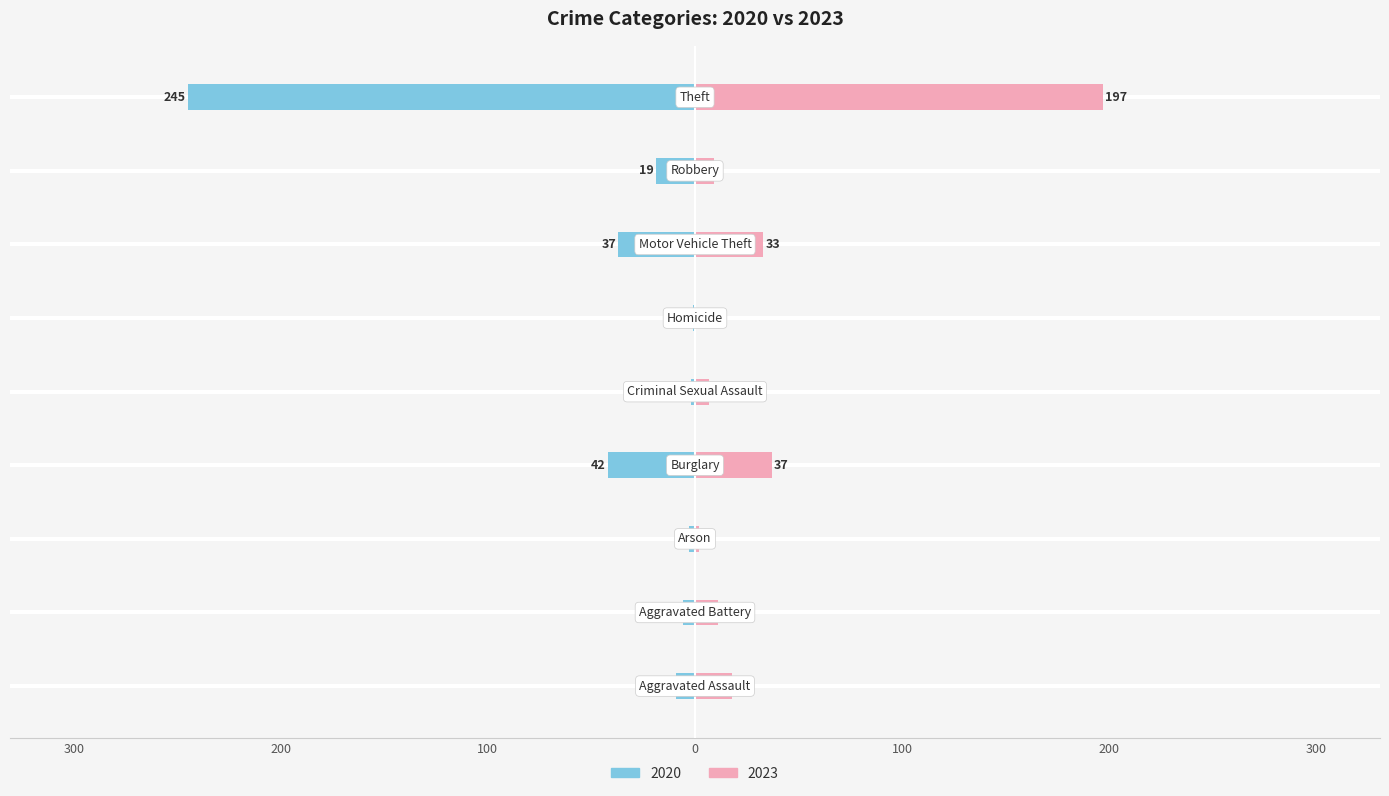

The 2020 series shows -3 at Criminal Sexual Assault. True or false?

False